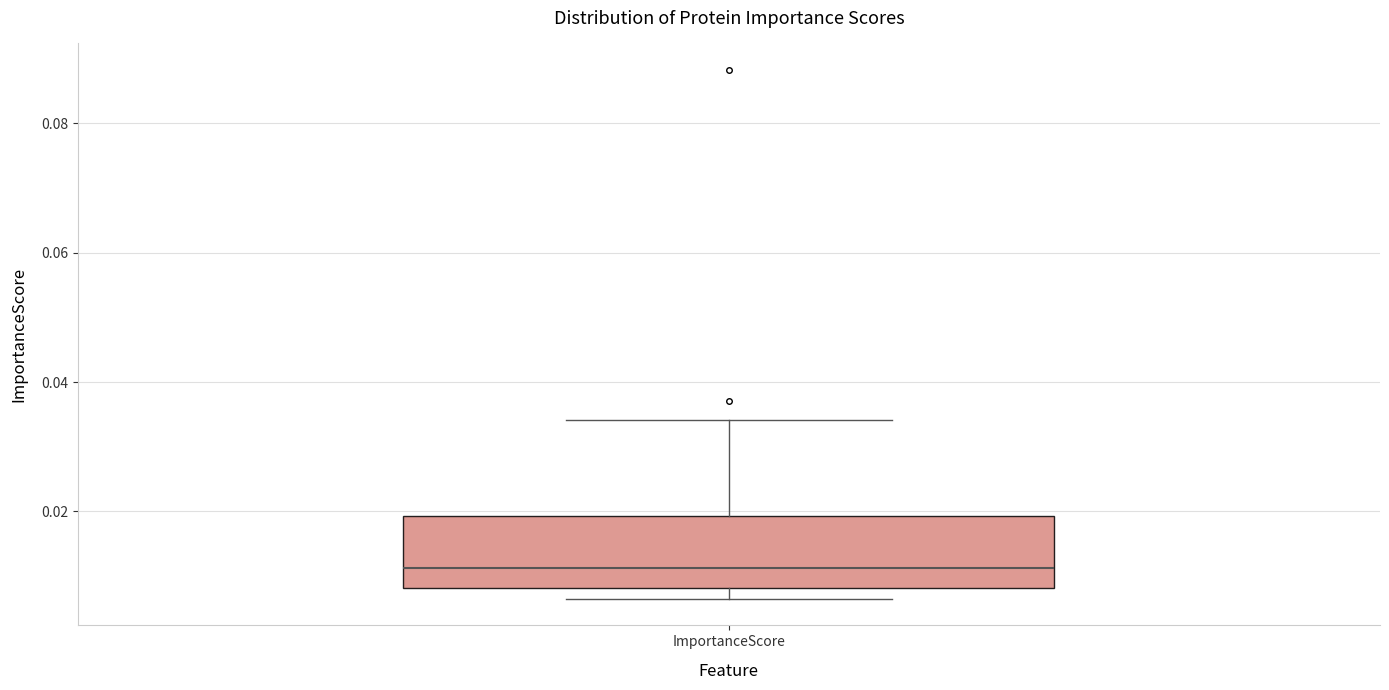

Transcribe this box plot: give where the median line is, the range the box spans, and where the two whiskers end, as read against the y-axis. The values are not printed on the chart, so give them approximately, as read against the axis.

median 0.012, box 0.008 to 0.020, whiskers 0.006 to 0.034